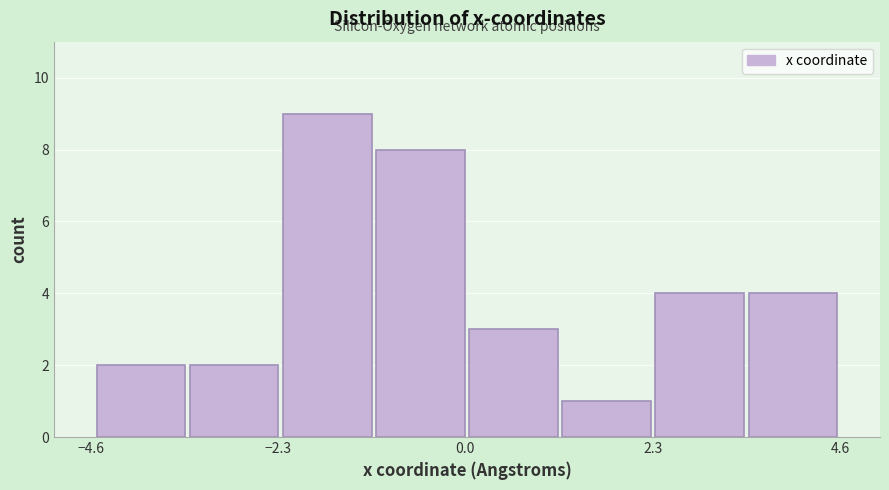

Around what value on the x-axis is the tallest bar? Give the approximate position of its centre, as read against the axis.

-1.5